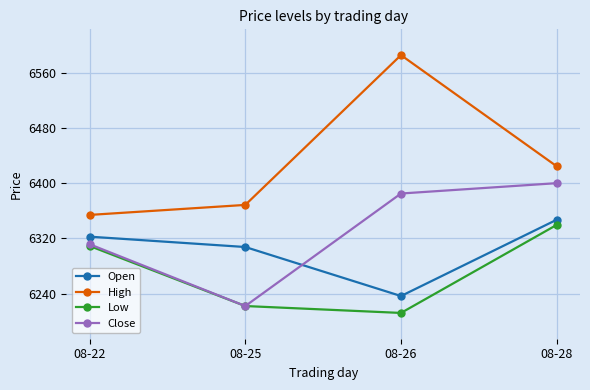

The Close series shows 6311.5 at 08-22. True or false?

True